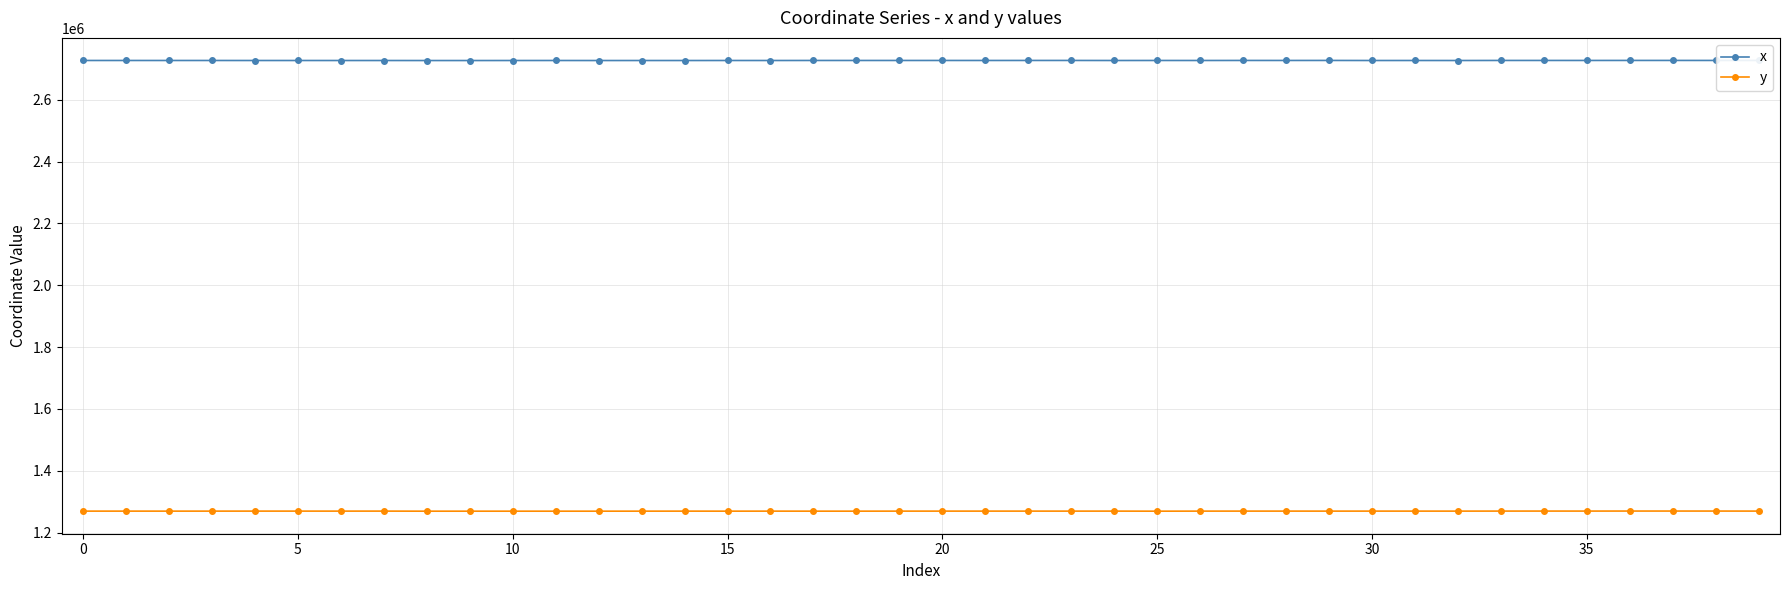

In y, how many points are higher than both neighbors (excluding endpoints)?

12